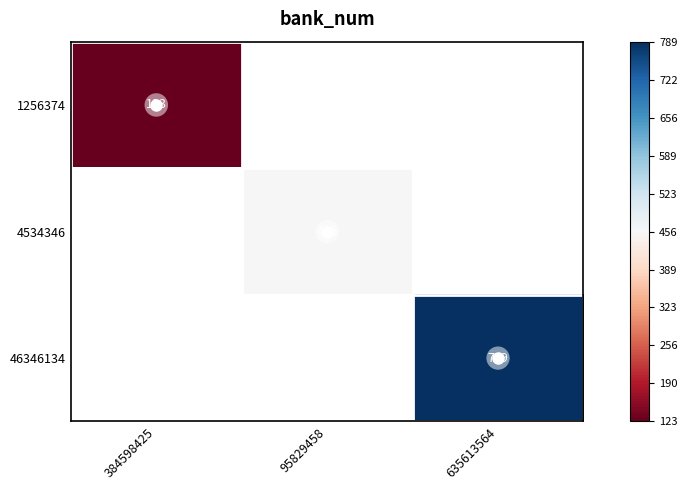

What is the minimum value shown in the chart?

-1.0